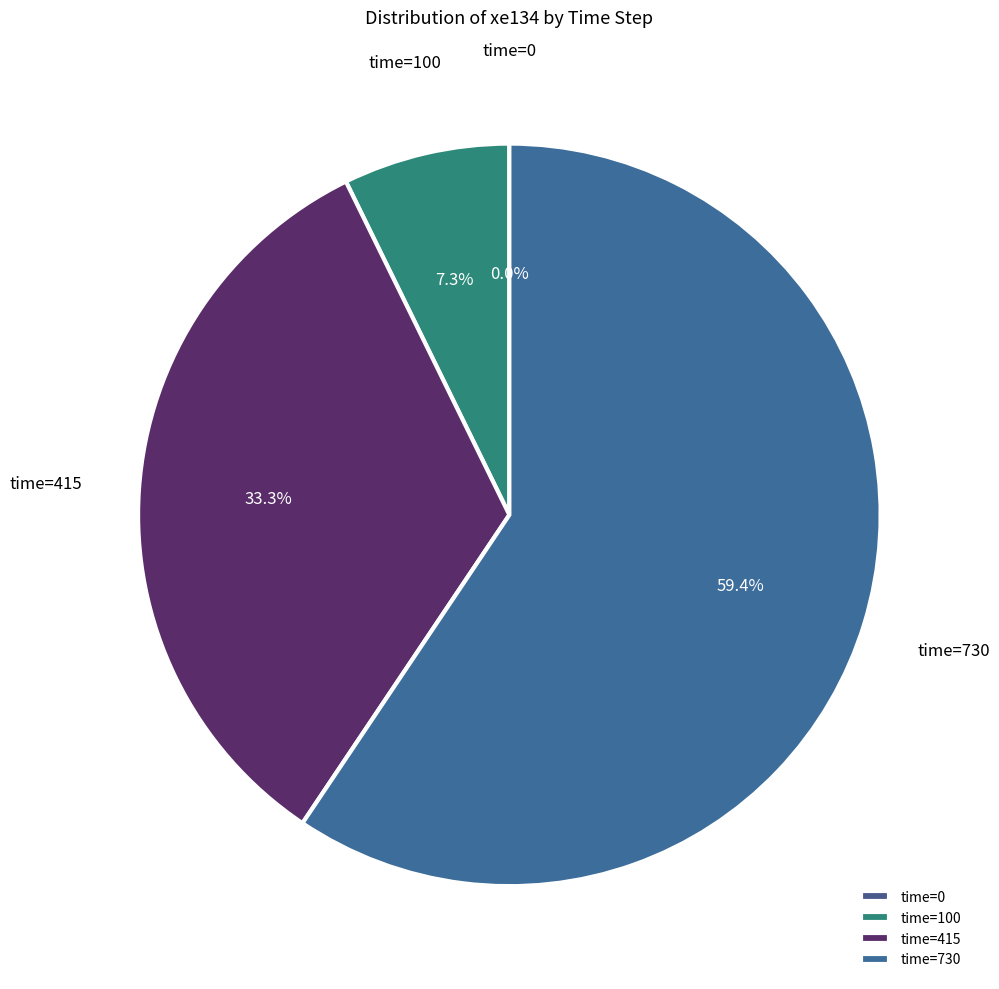

The time=0 slice represents 0% of the pie. True or false?

True